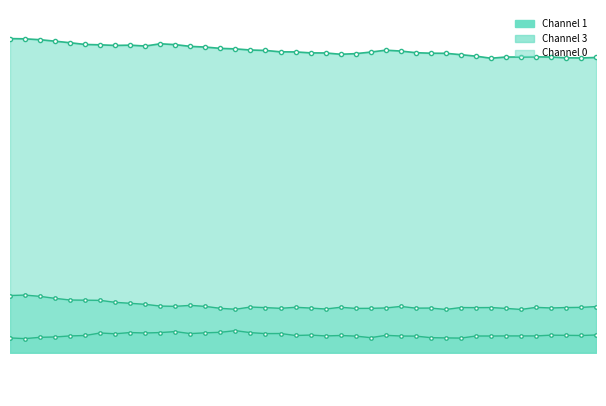

The Channel 1 series shows 0.0 at 19. True or false?

False